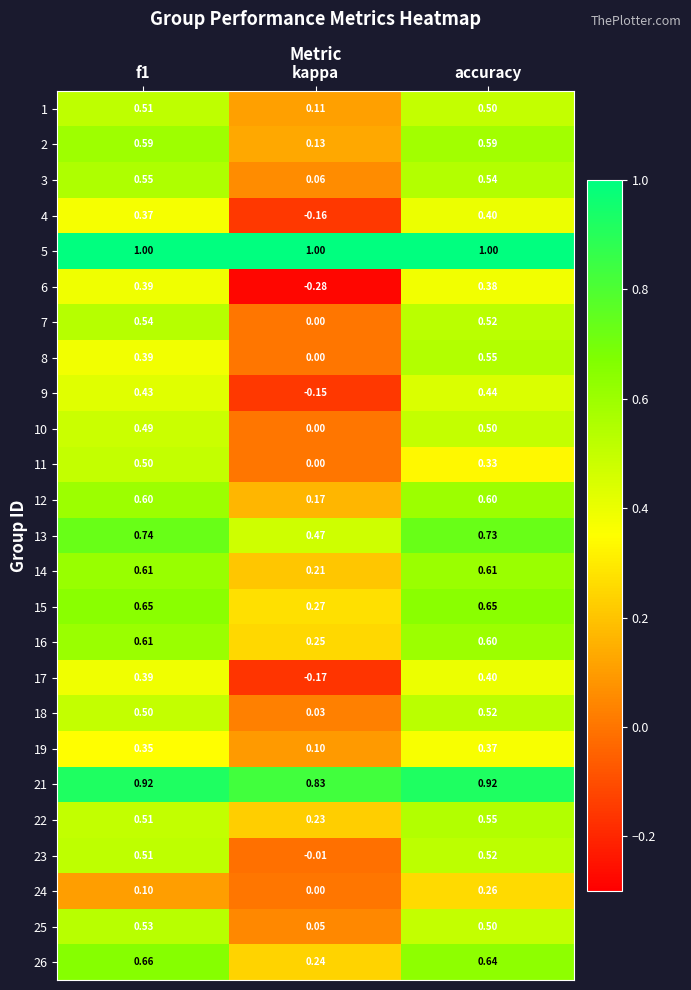

How many distinct data groups are displayed?

25